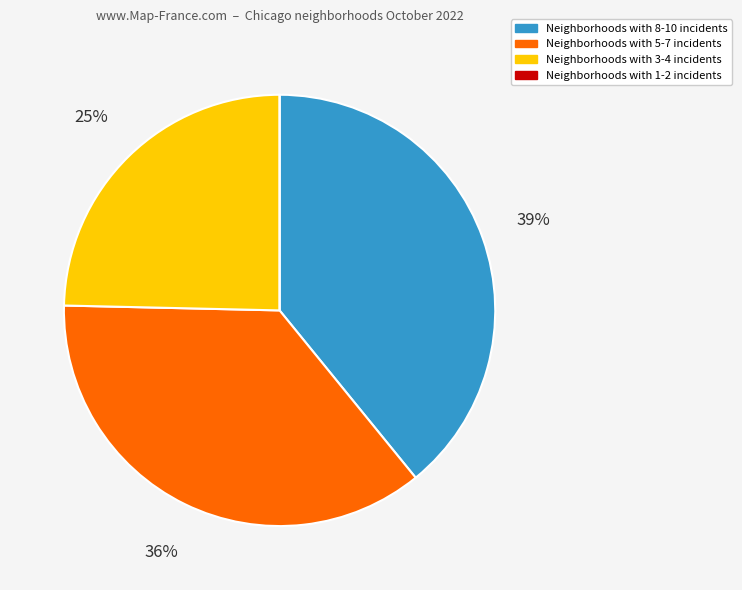

What is the ratio of the value at Neighborhoods with 8-10 incidents to the value at Neighborhoods with 5-7 incidents?

1.1